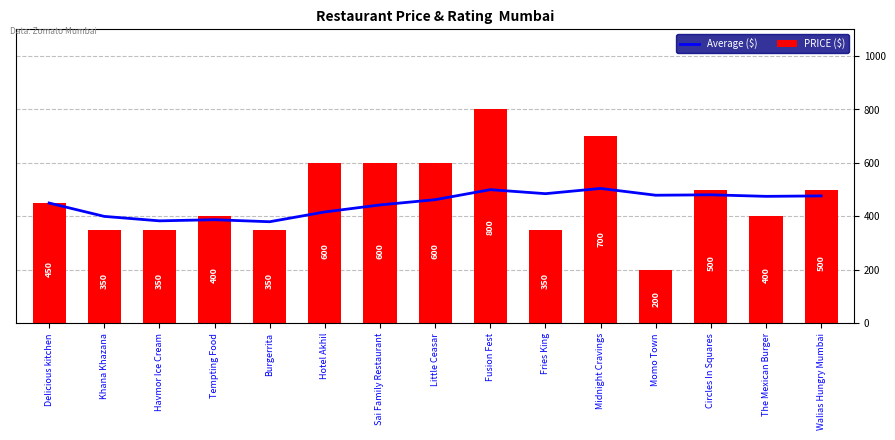

What are all the series names shown in the legend?

Average ($), PRICE ($)